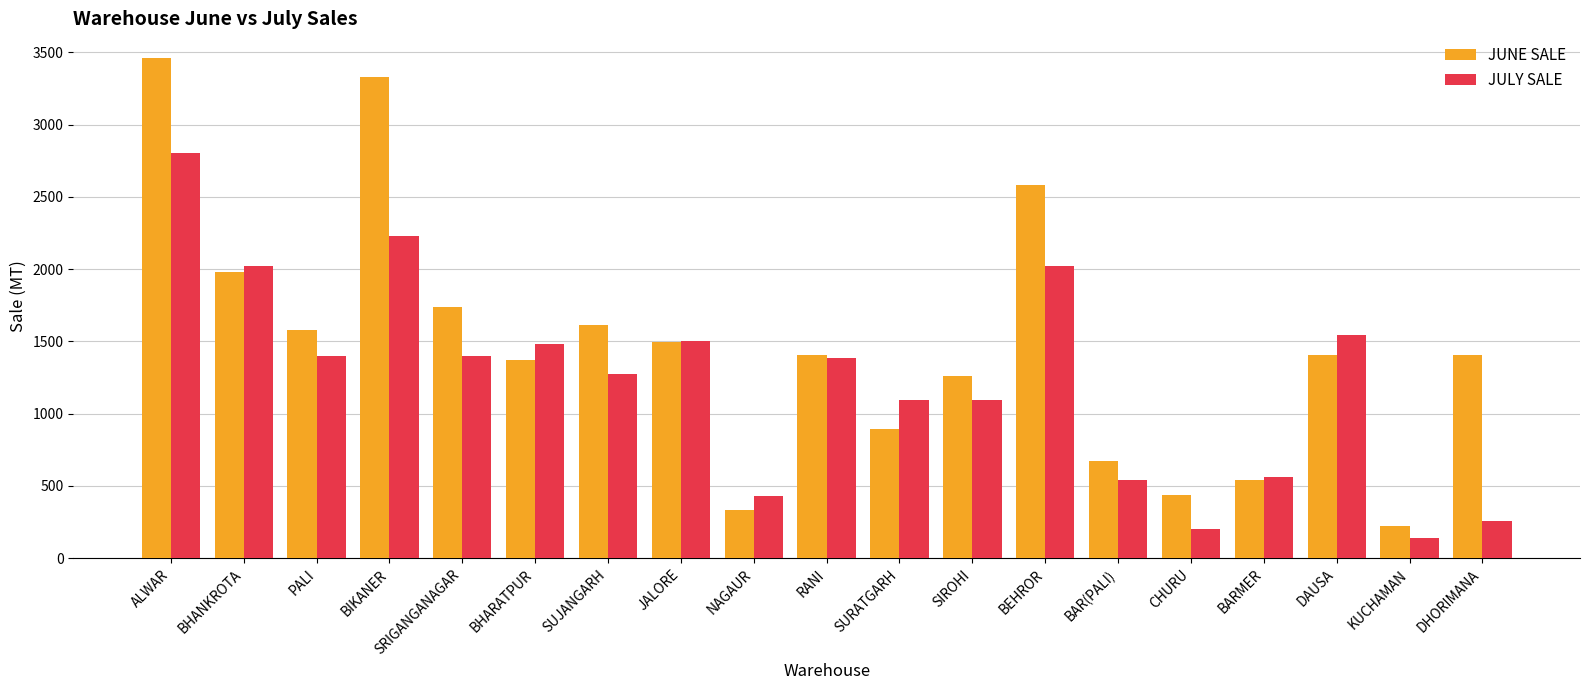

Between SUJANGARH and NAGAUR, which series saw the biggest shift?

JUNE SALE